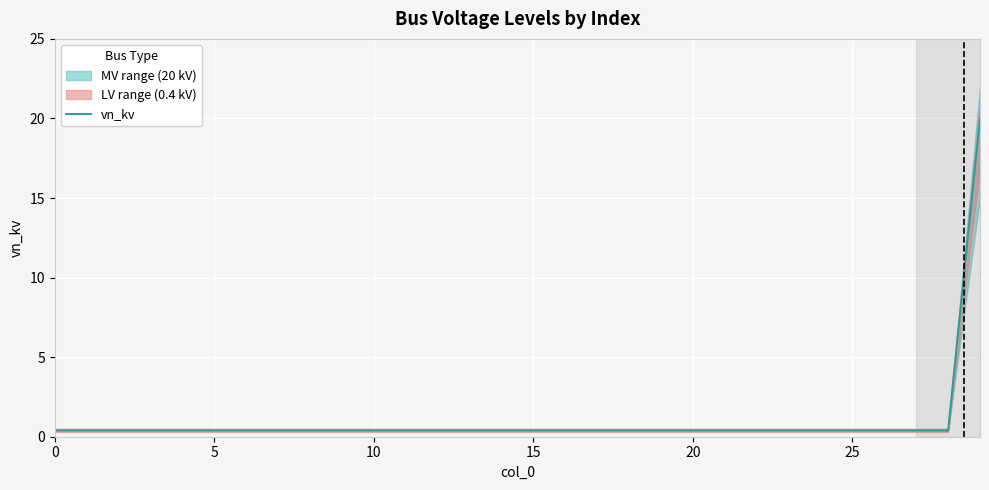

What is the difference between the maximum and second lowest values?

19.6